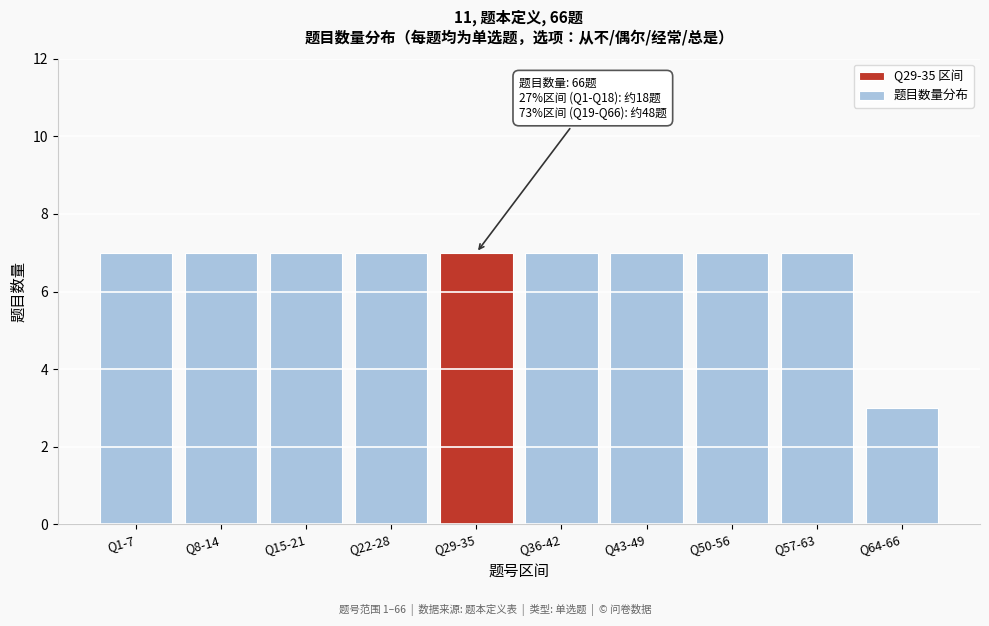

Reading left to right, extract all data points from this chart.

Q1-7=7	Q8-14=7	Q15-21=7	Q22-28=7	Q29-35=7	Q36-42=7	Q43-49=7	Q50-56=7	Q57-63=7	Q64-66=3